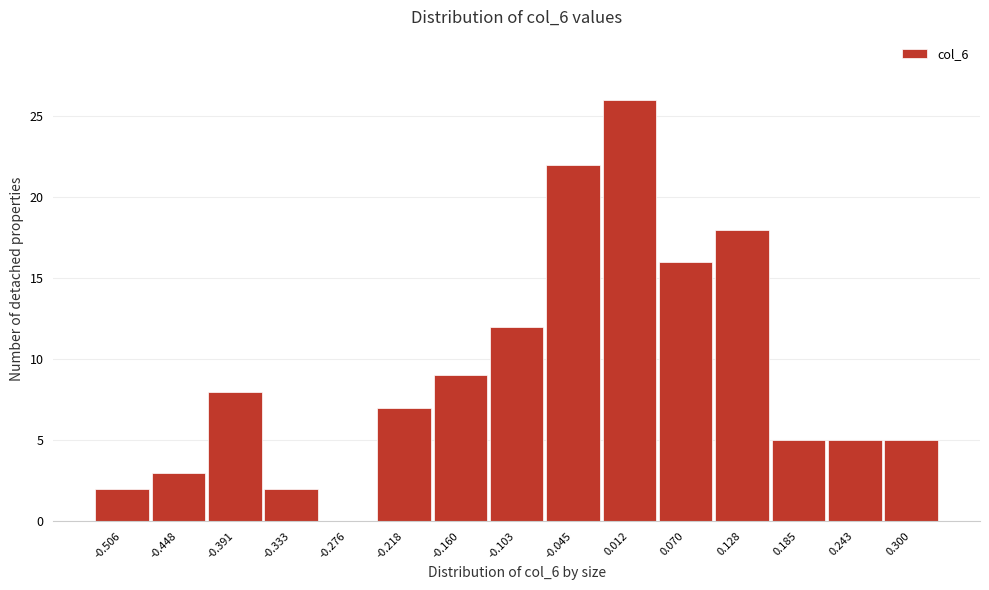

Reading right to left, list all the values displayed in this chart.

0.300=5	0.243=5	0.185=5	0.128=18	0.070=16	0.012=26	-0.045=22	-0.103=12	-0.160=9	-0.218=7	-0.276=0	-0.333=2	-0.391=8	-0.448=3	-0.506=2